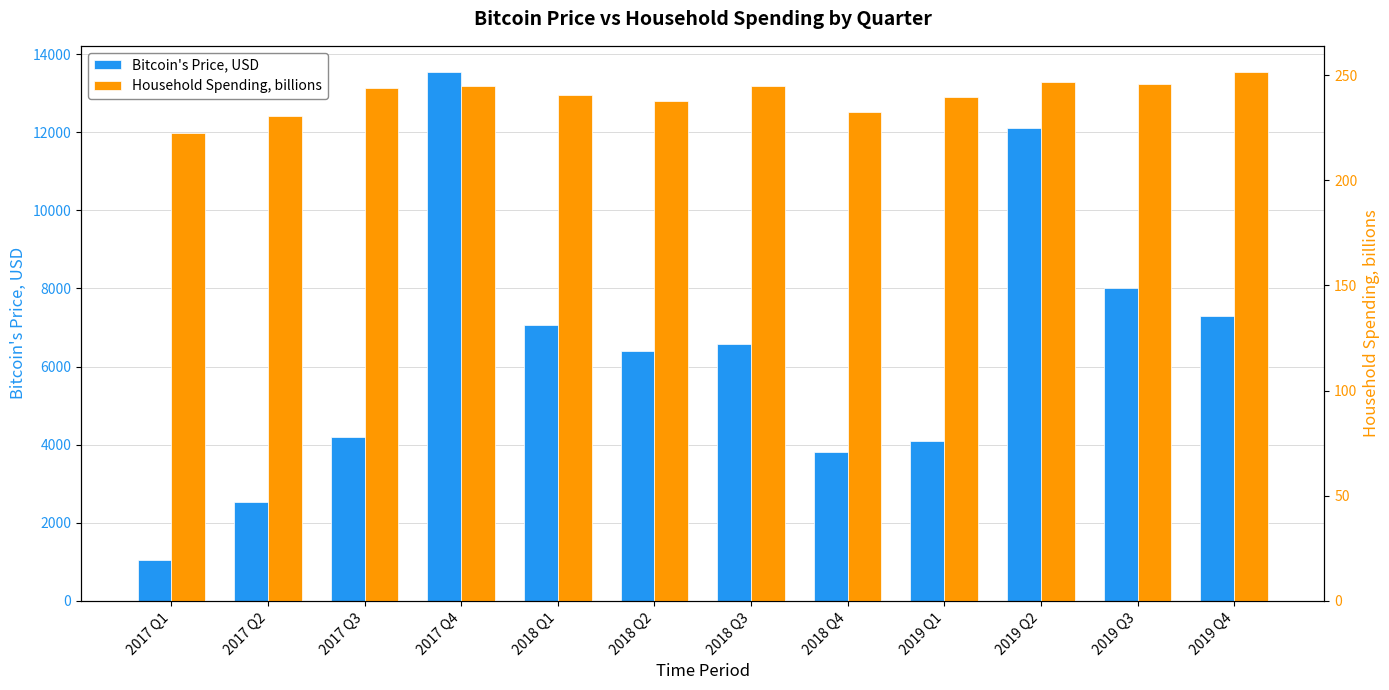

What is the difference between the second highest and second lowest values in the Household Spending, billions series?

16.0